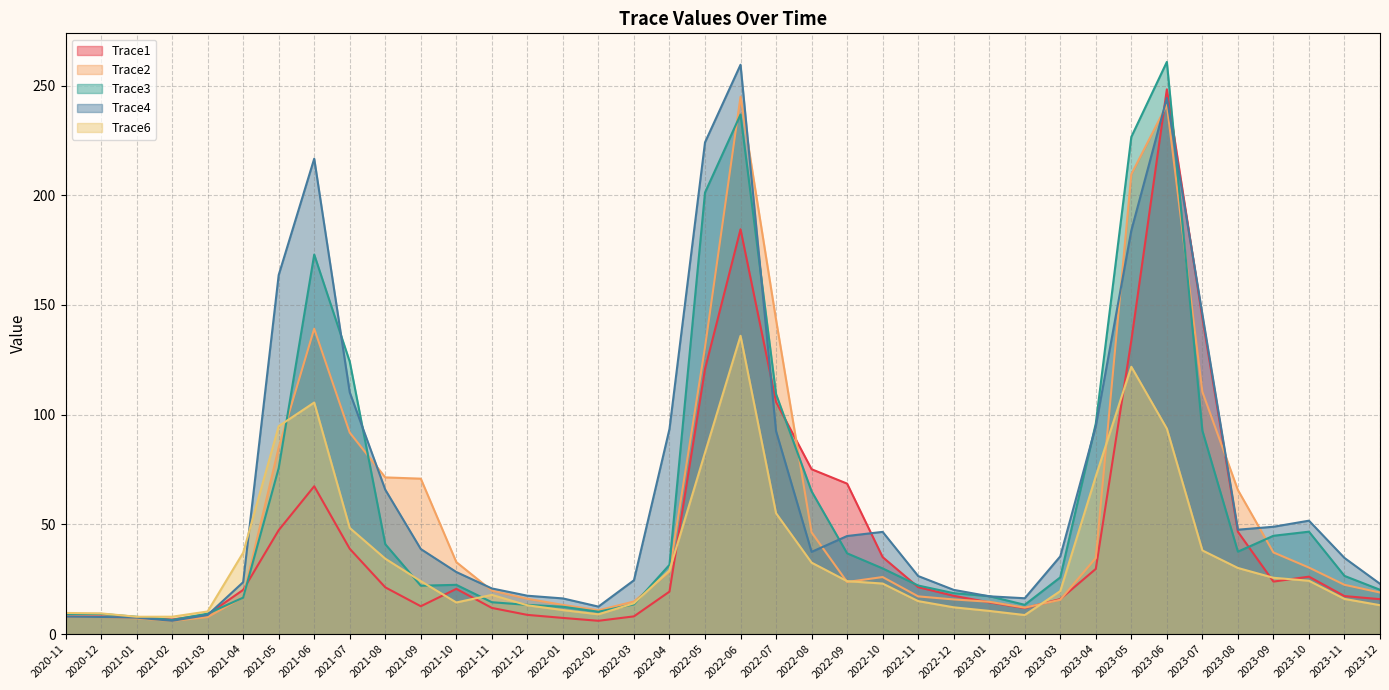

What are all the series names shown in the legend?

Trace1, Trace2, Trace3, Trace4, Trace6